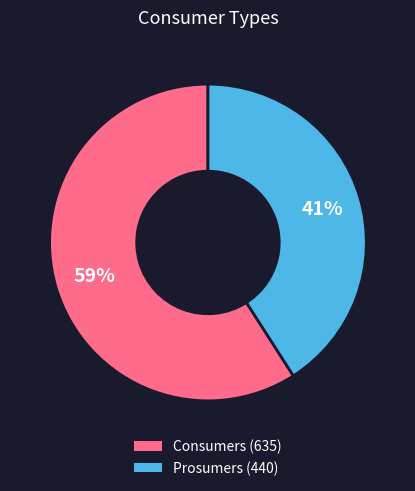

Which slice is the smallest?

Prosumers